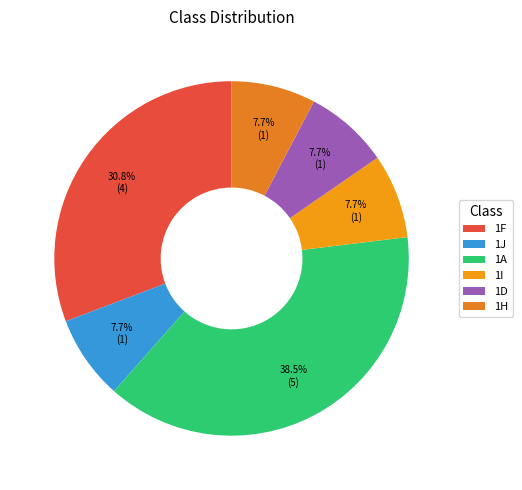

Approximately how many times larger is the value at 1I compared to 1D?

1.0